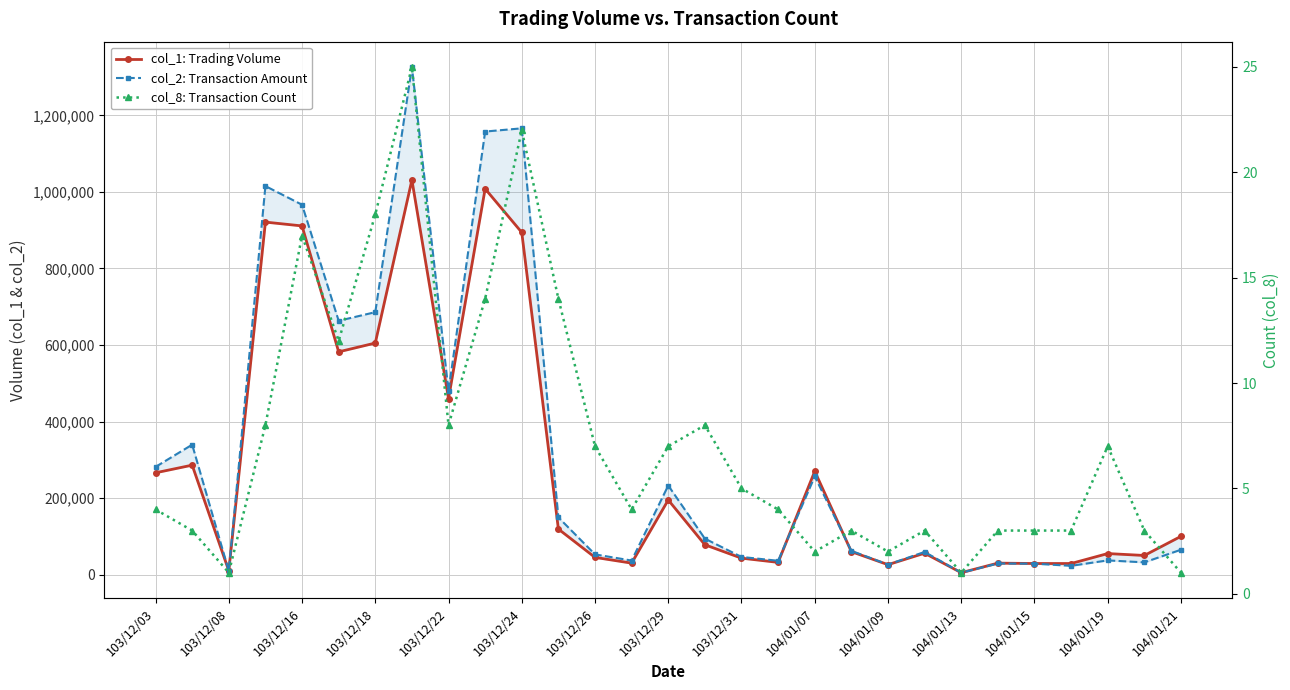

Reading left to right, list all the values displayed in this chart.

col_1: Trading Volume: 266000	286000	10000	921000	911000	582000	605000	1031000	460000	1008000	894000	119000	45000	30000	195000	78000	43000	32000	270000	60000	26000	56000	5000	30000	29000	29000	55000	50000	100000
col_2: Transaction Amount: 281420	339460	9700	1015130	966370	663140	685710	1326340	479840	1157580	1165990	149510	52850	36750	232760	94020	46180	36140	256500	62100	26150	59270	5000	29050	28550	22980	37150	32000	65000
col_8: Transaction Count: 4	3	1	8	17	12	18	25	8	14	22	14	7	4	7	8	5	4	2	3	2	3	1	3	3	3	7	3	1